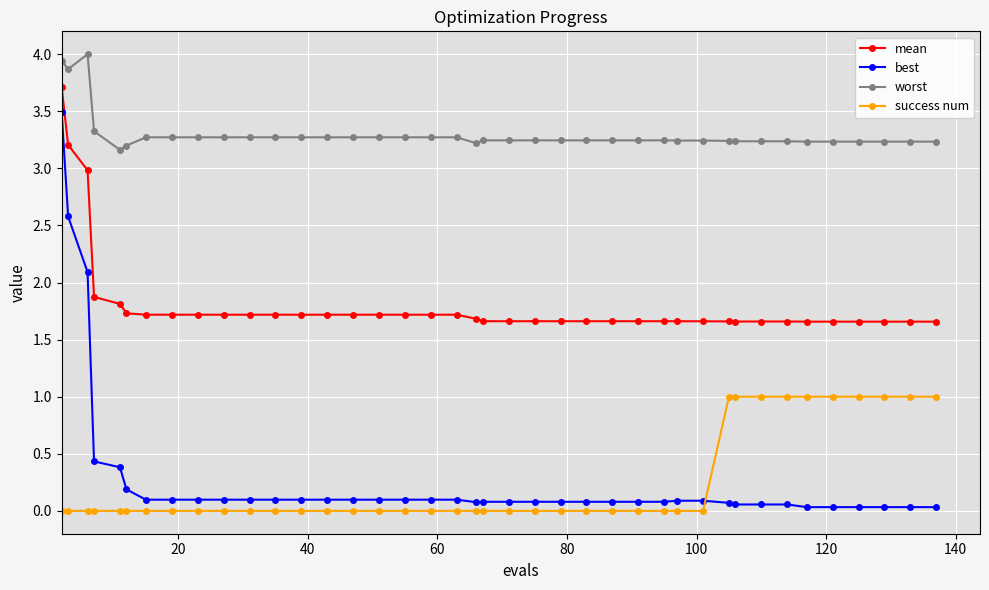

Which series has the largest total across all categories?

worst